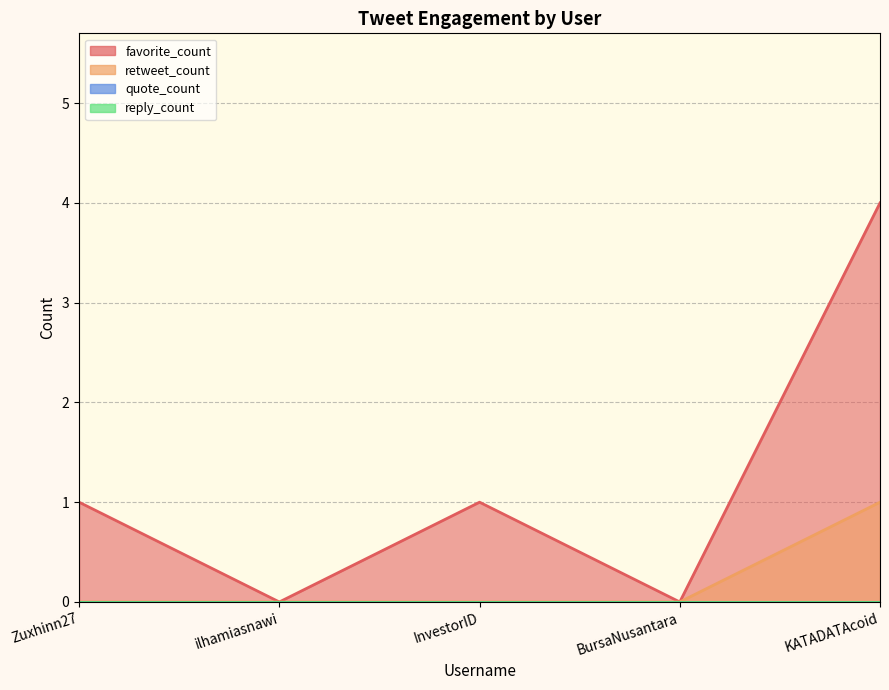

True or false: retweet_count has more than 1 interior local peaks.

False